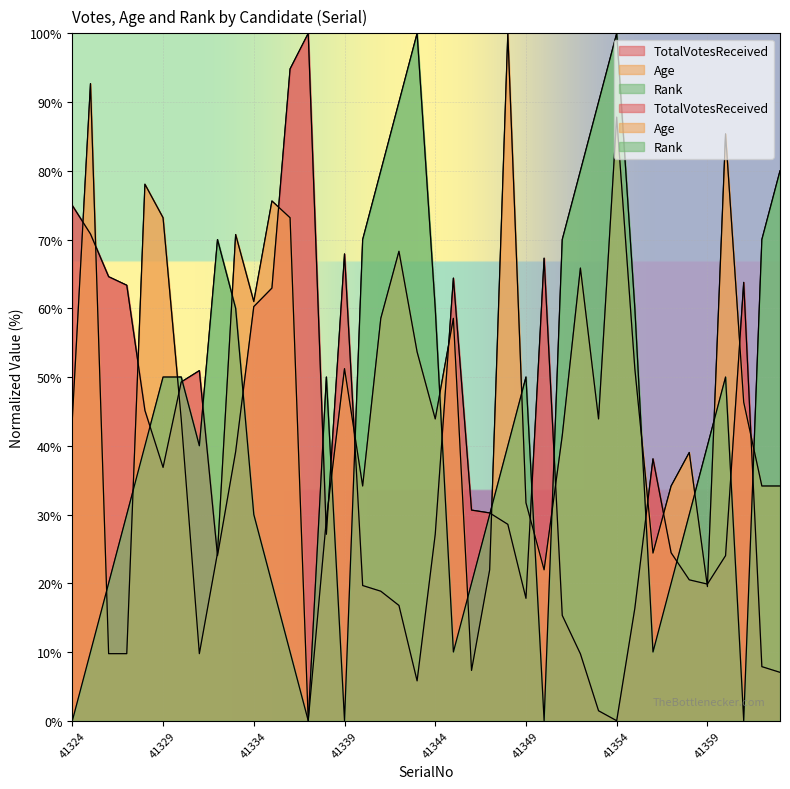

What are all the series names shown in the legend?

TotalVotesReceived, Age, Rank